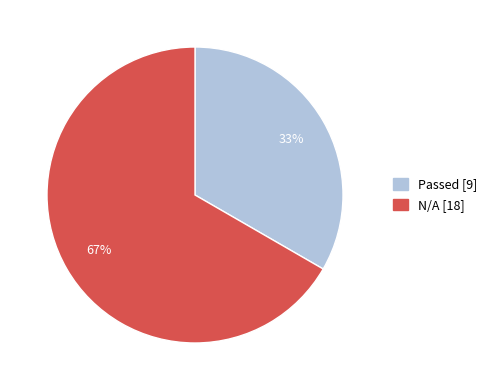

Rank the categories by value from highest to lowest.

N/A, Passed